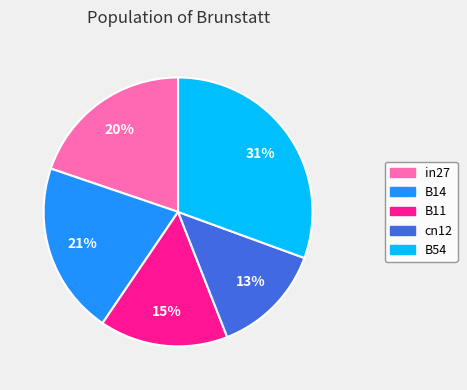

The B54 slice represents 31% of the pie. True or false?

True